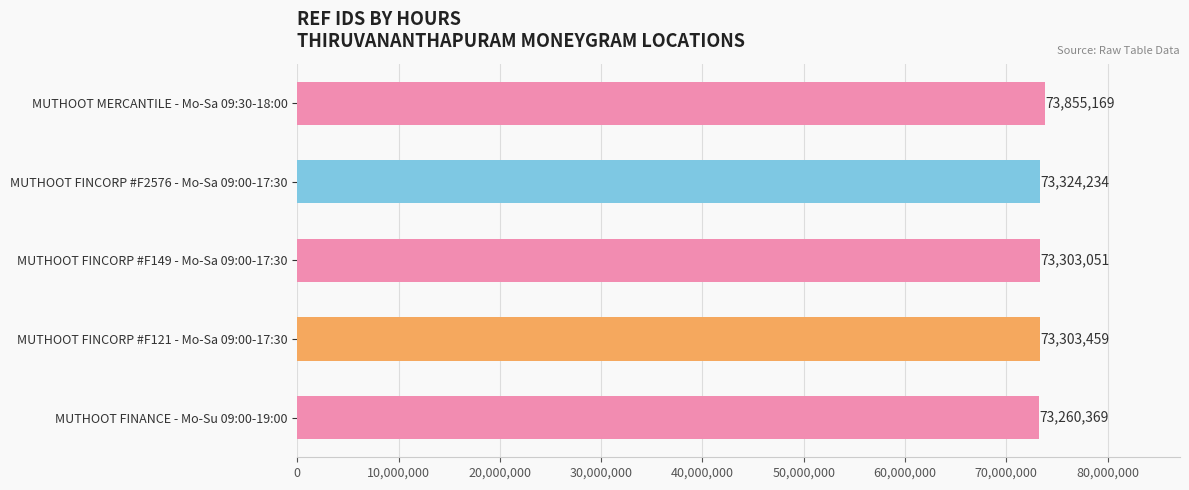

Are the bars horizontal?

Yes